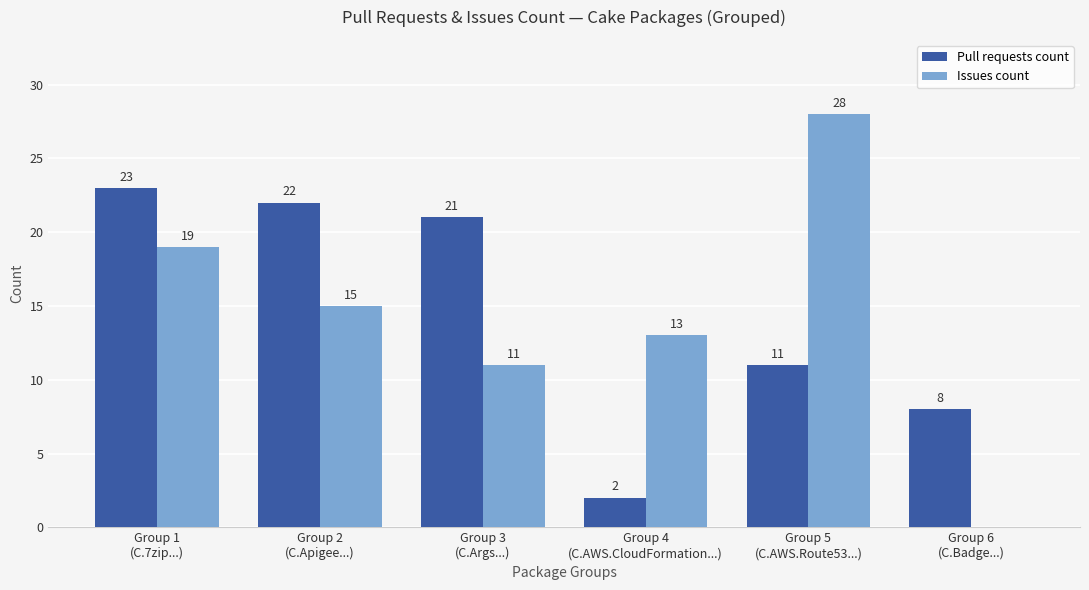

What is the greatest value displayed?

28